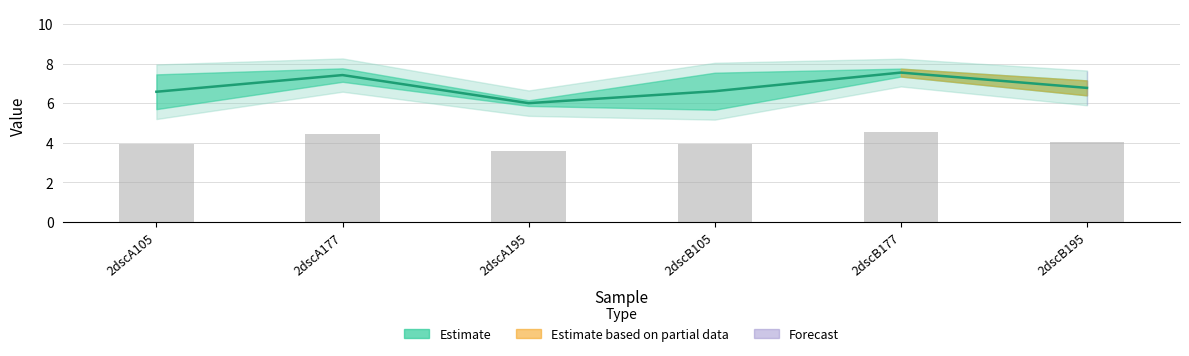

The value at 2dscB105 is 4.0. True or false?

True